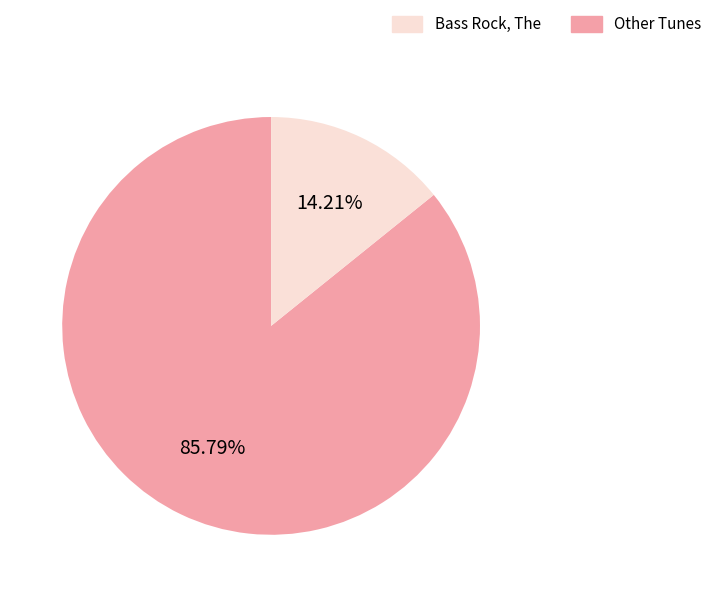

Does any single category account for the majority?

Yes